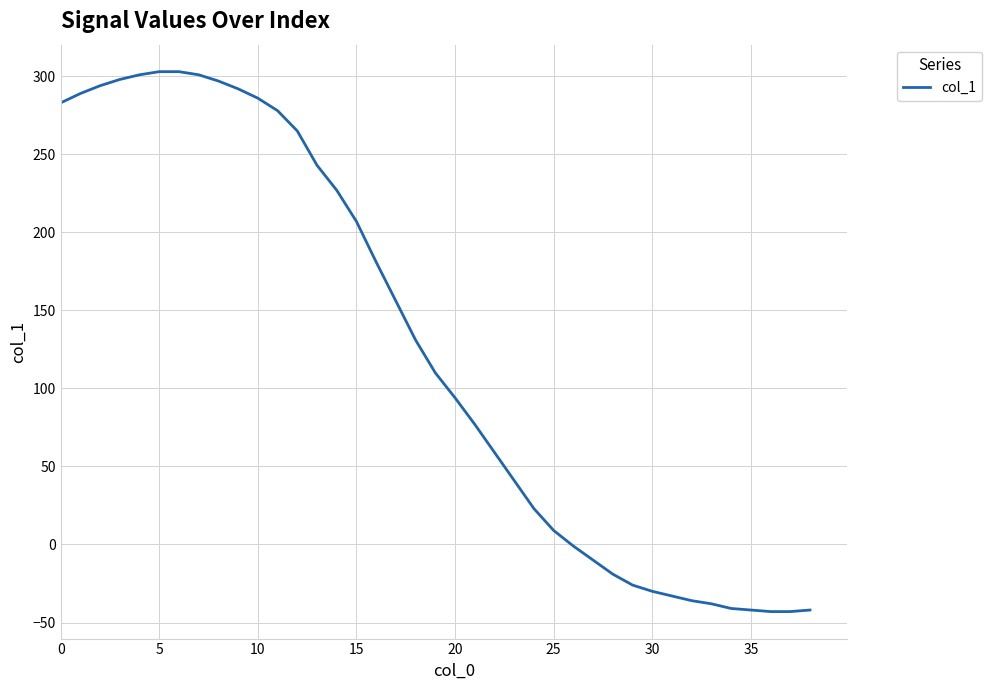

What is the smallest value displayed?

-43